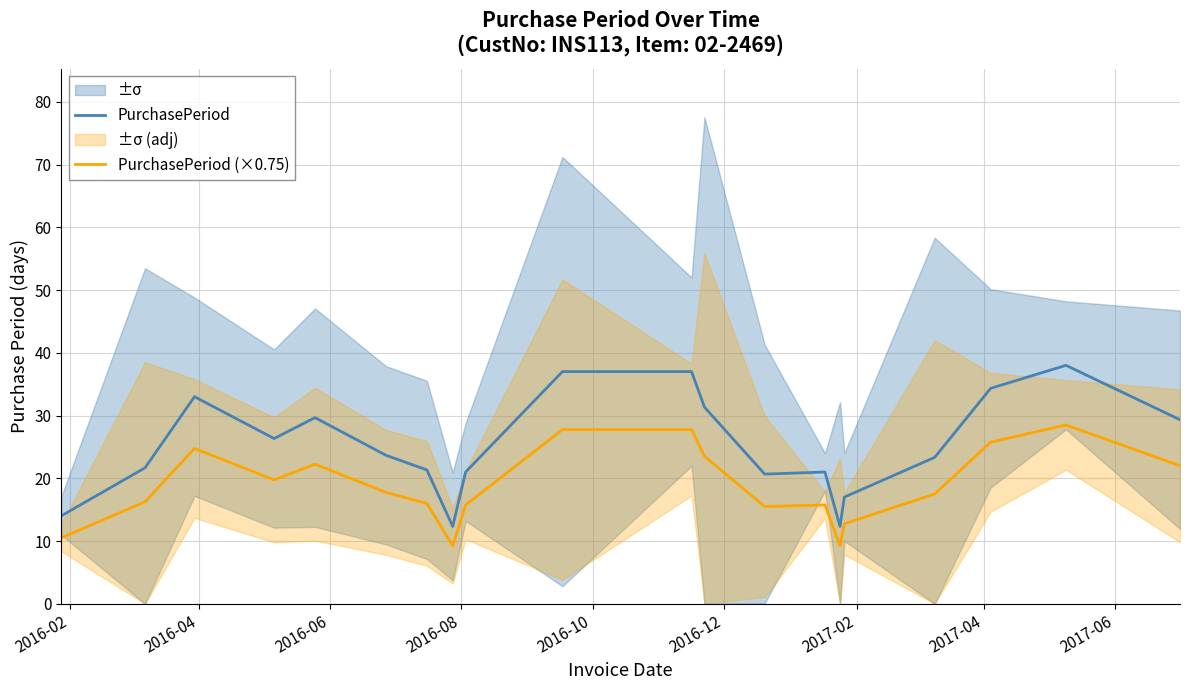

What is the highest value of the PurchasePeriod series?

38.0